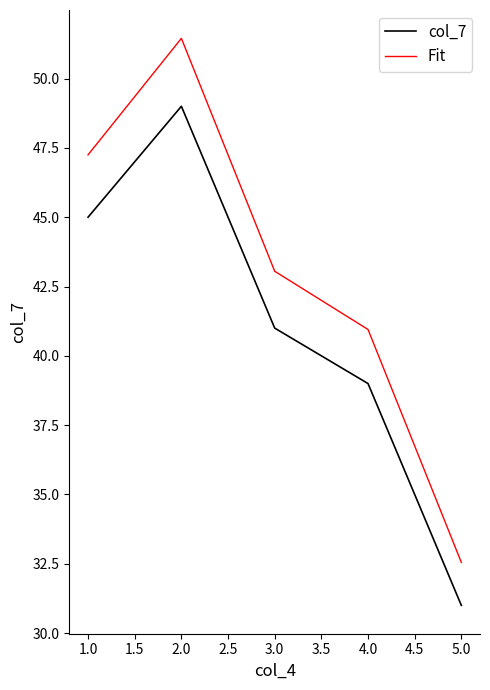

What is the maximum value shown in the chart?

51.5